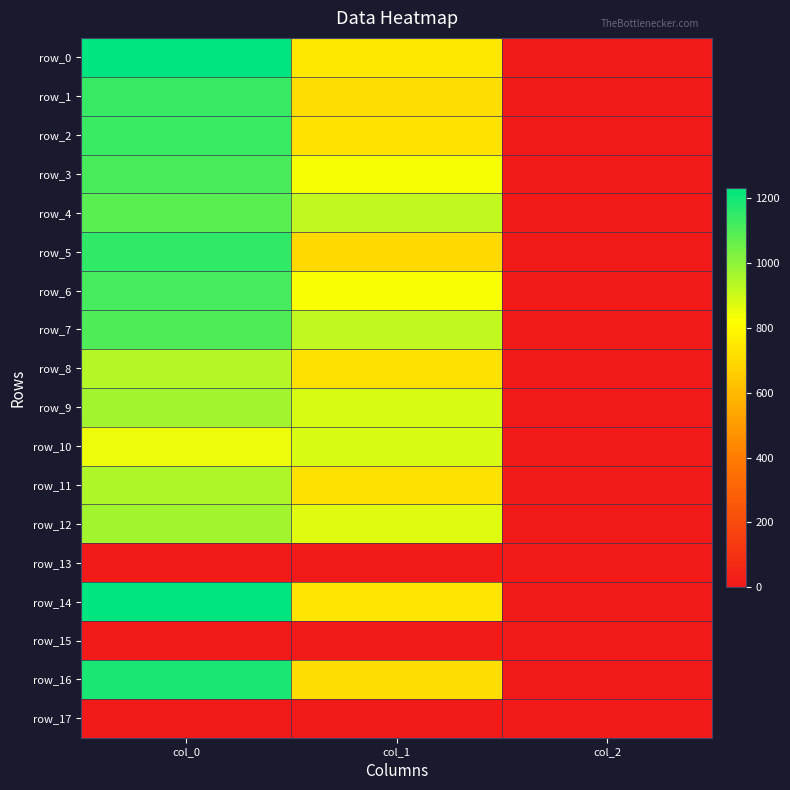

Is the value of row_7 at col_1 greater than the value of row_8 at col_1?

Yes